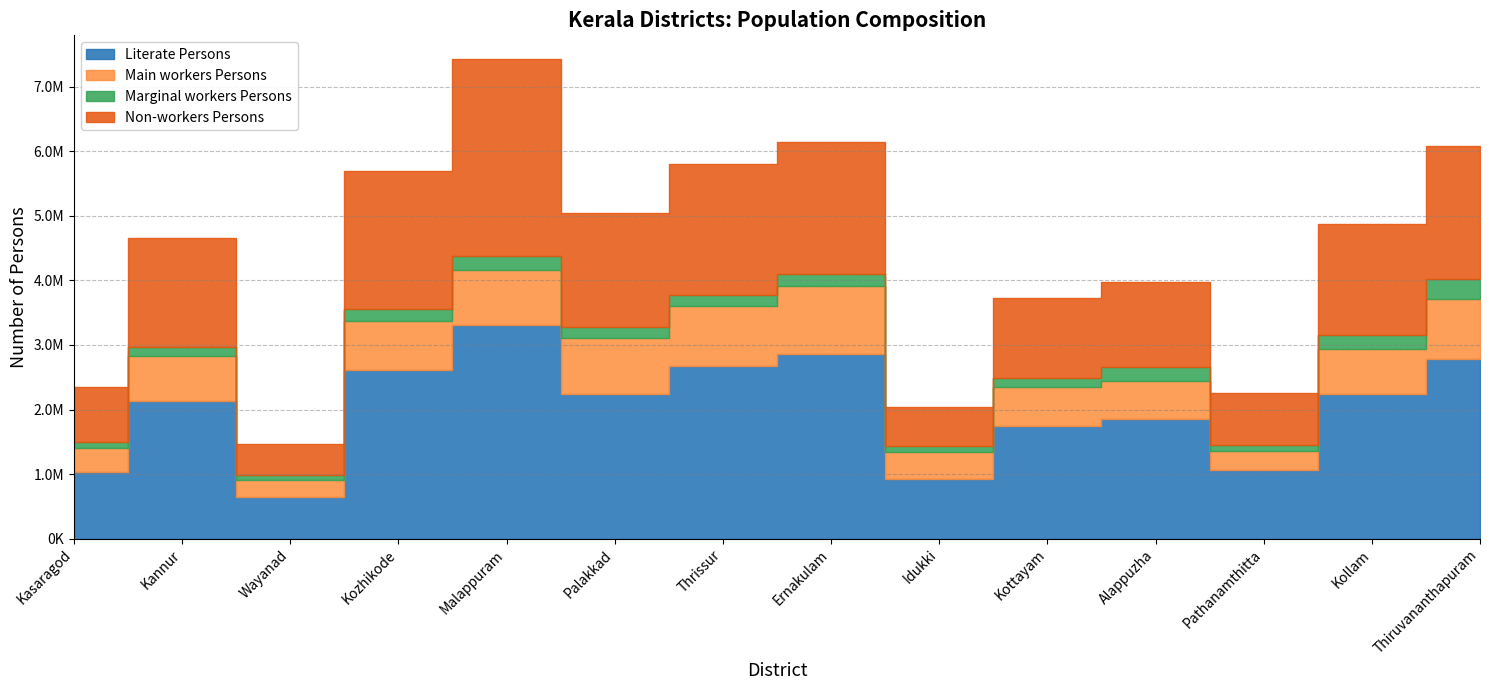

What is the difference between the maximum and minimum values in the Literate Persons series?

2665730